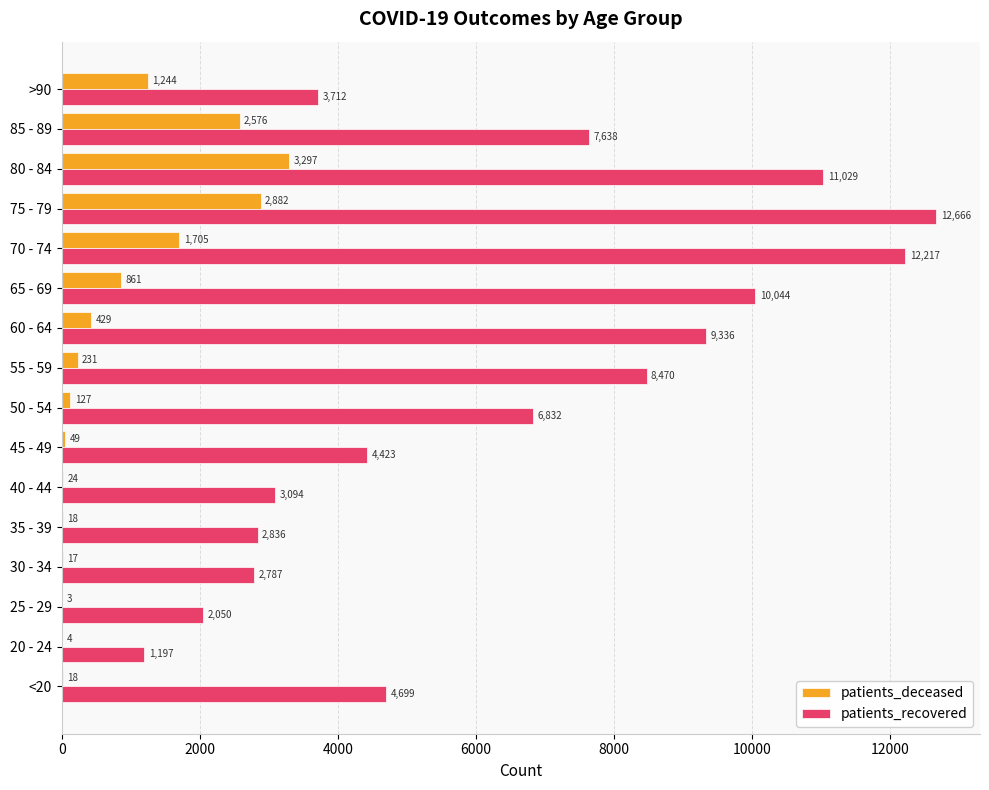

Where is patients_deceased nearest to the value 1650?

70 - 74